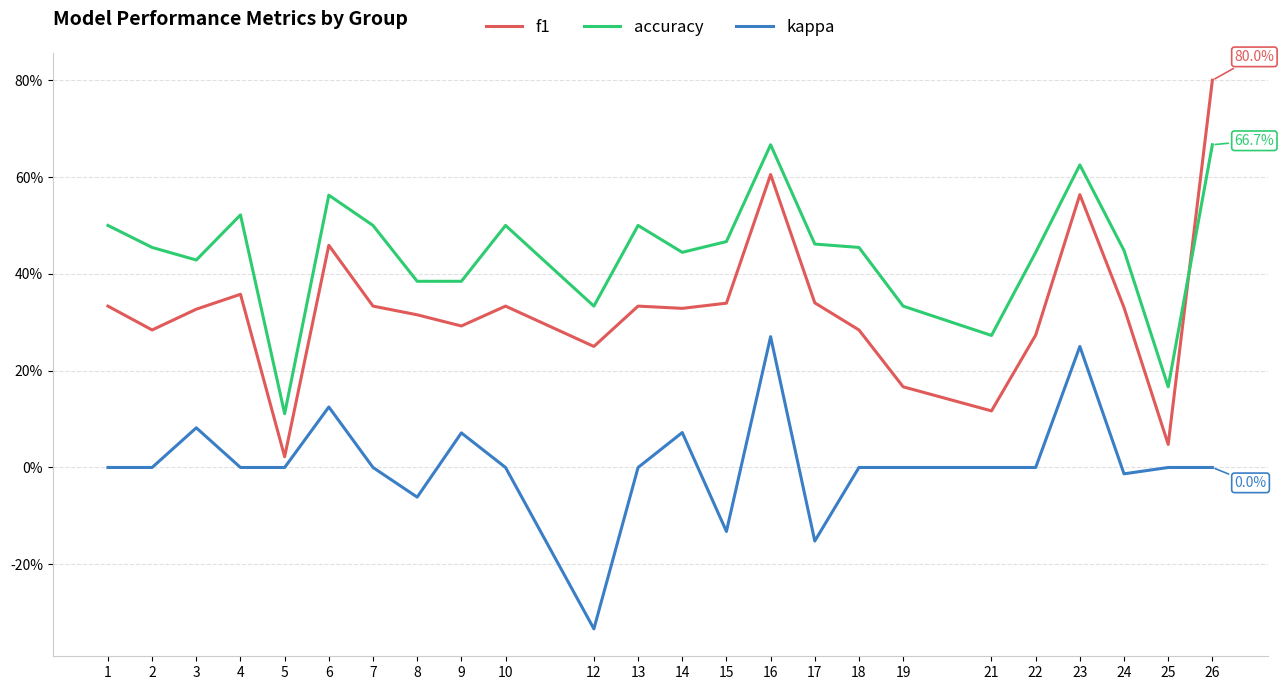

How many interior local valleys does the kappa series have?

5